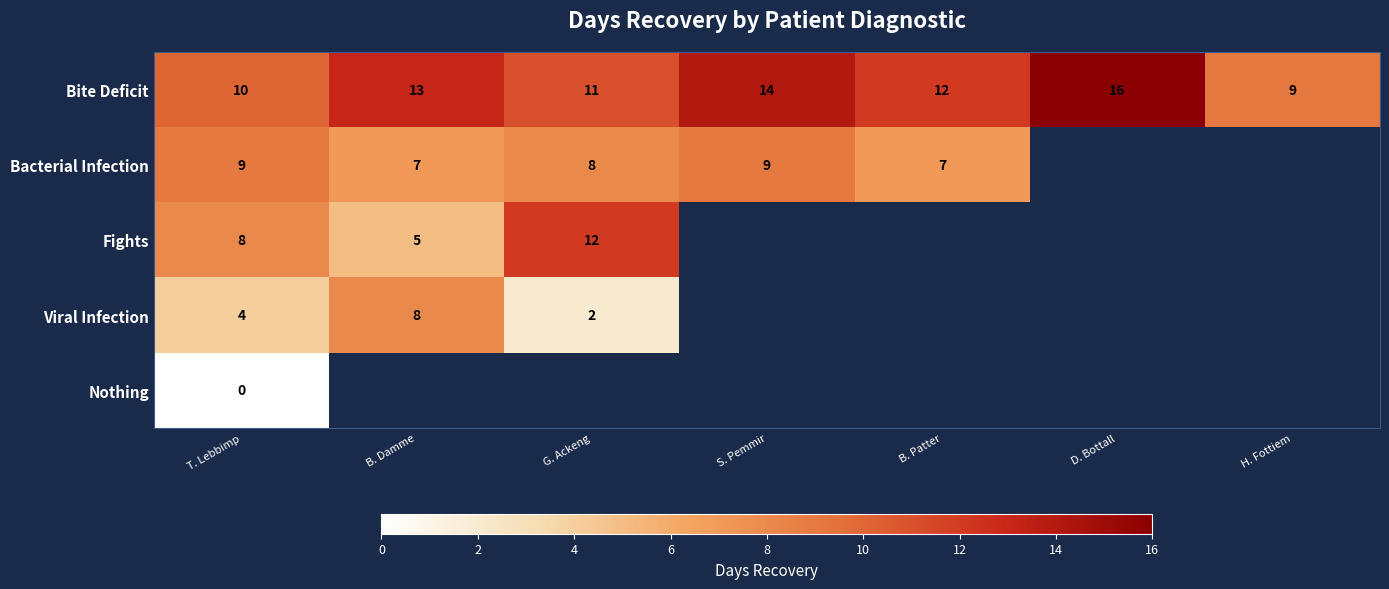

Is the value of Fights at B. Damme greater than the value of Bacterial Infection at B. Damme?

No